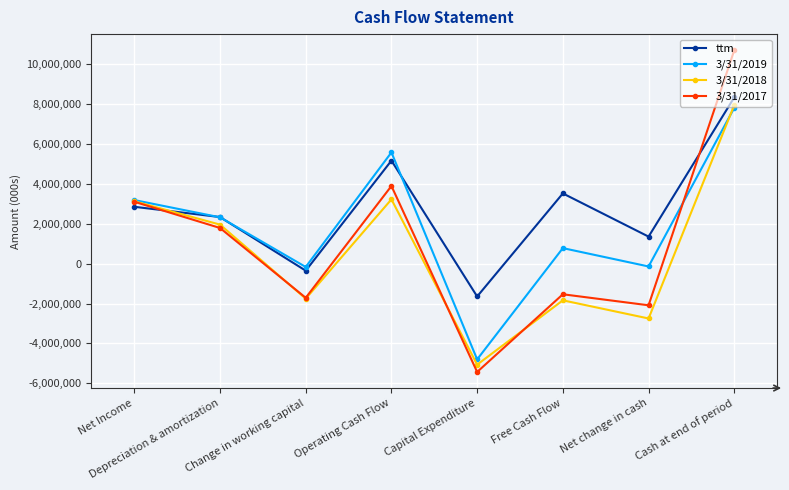

Does the chart display data point markers on the line(s)?

Yes